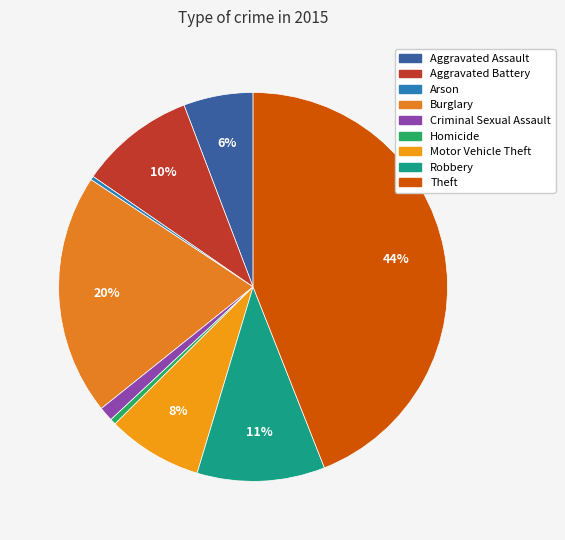

Rank the categories by value from highest to lowest.

Theft, Burglary, Robbery, Aggravated Battery, Motor Vehicle Theft, Aggravated Assault, Criminal Sexual Assault, Homicide, Arson